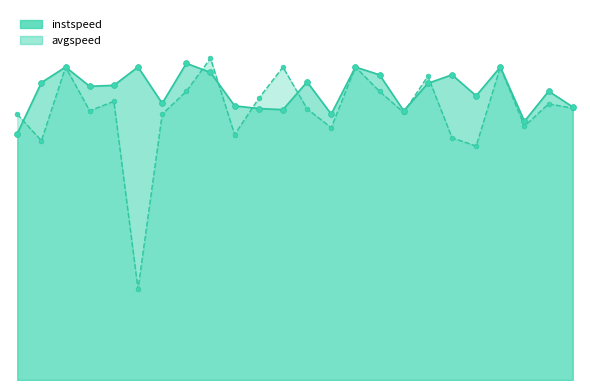

Which series has the largest Y range (max minus min)?

avgspeed